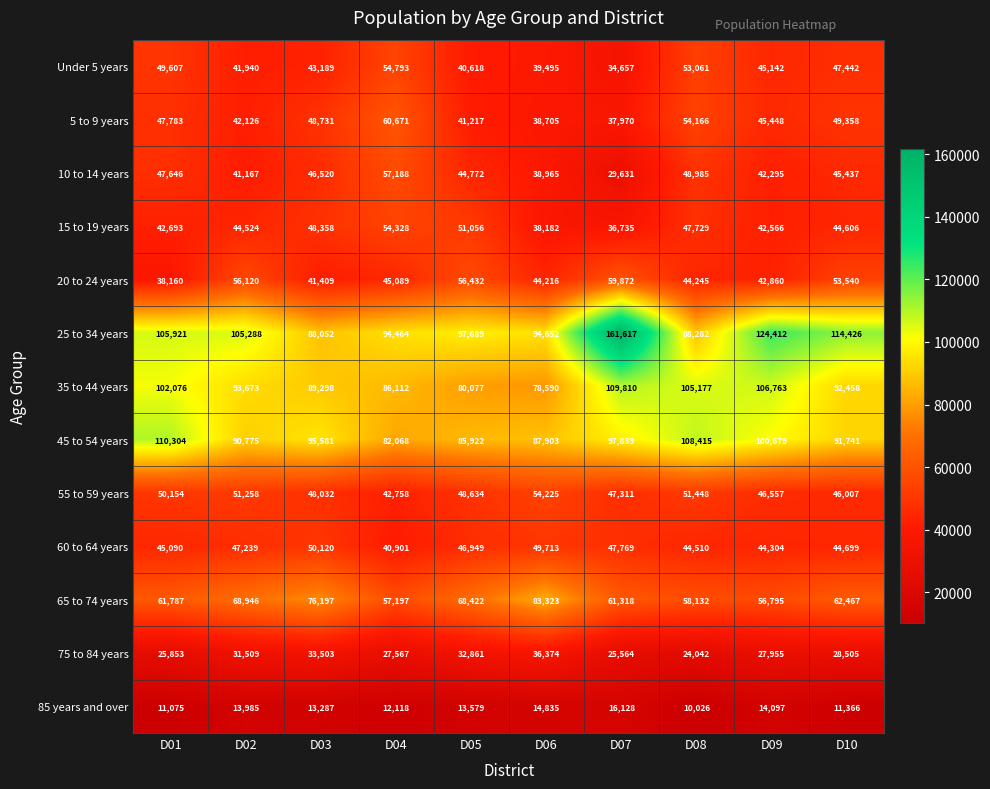

True or false: Under 5 years has a value of 43189 at D03.

True